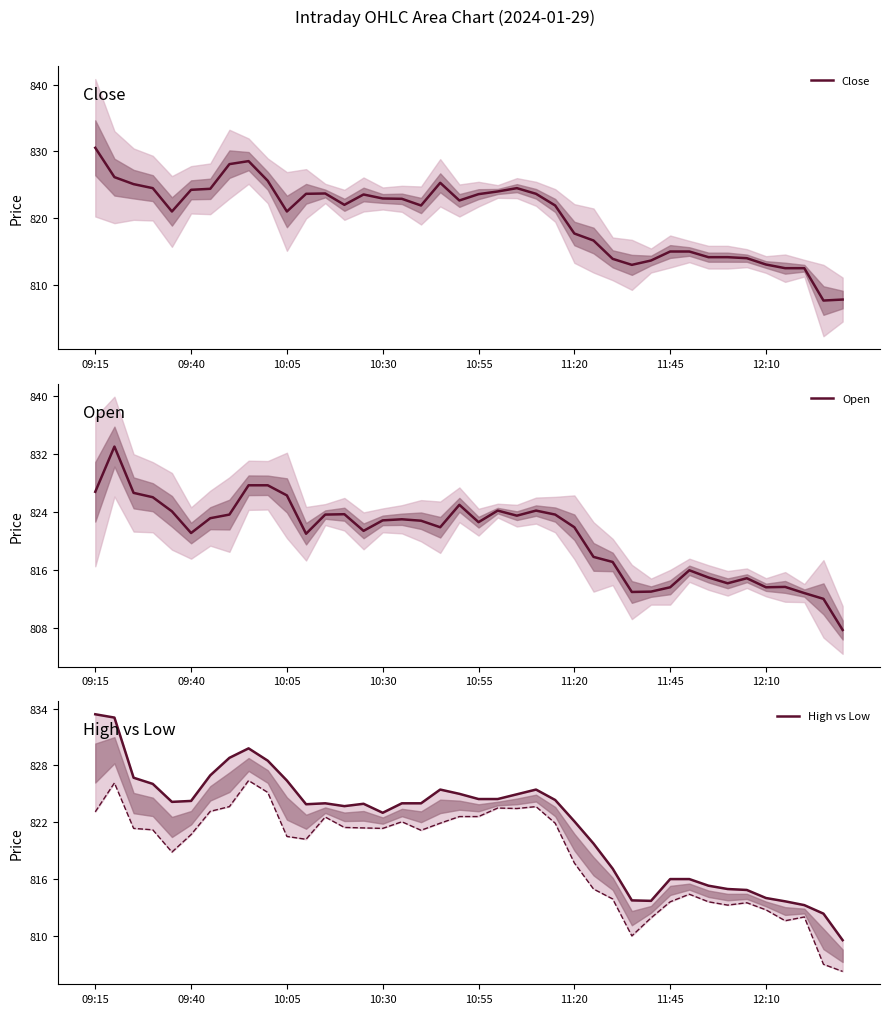

Which series has the widest spread of values?

Open